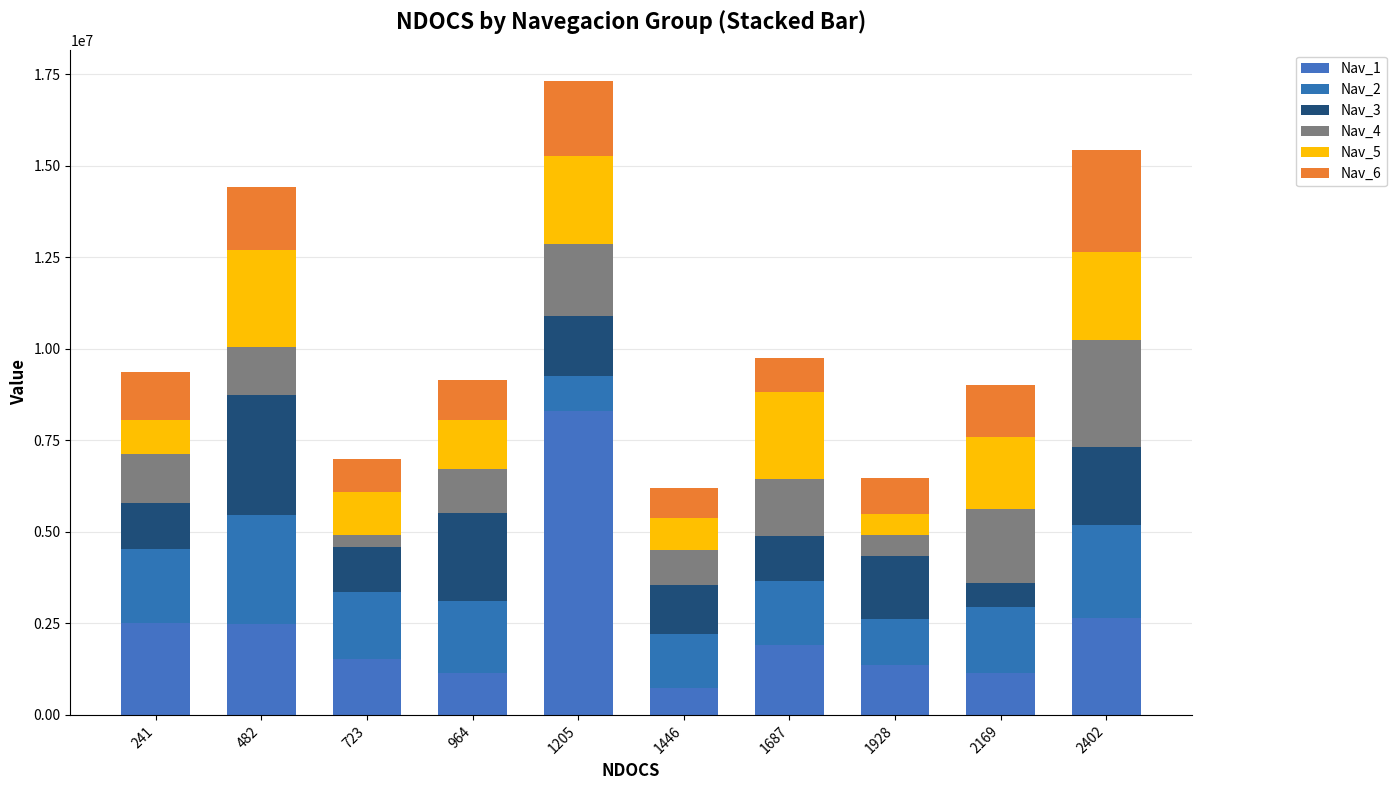

How many values in the Nav_1 series are below 1918340?

5